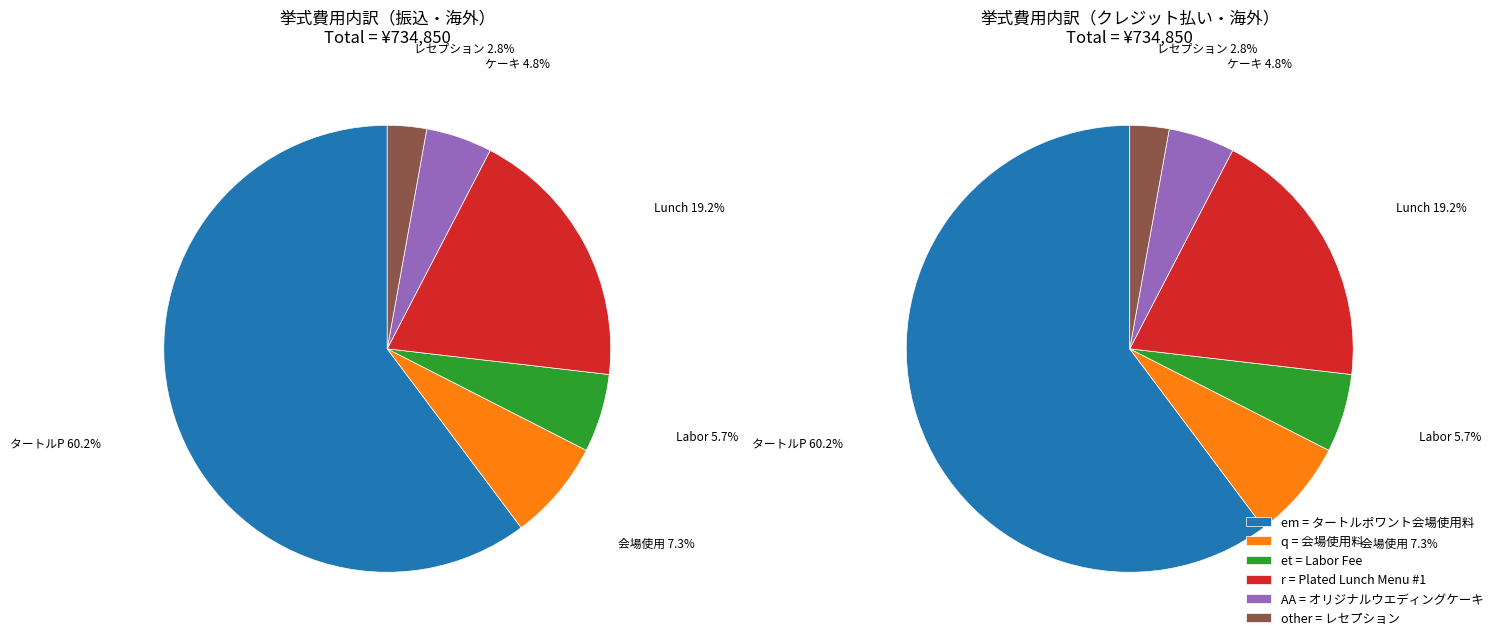

How many slices are in this pie chart?

6